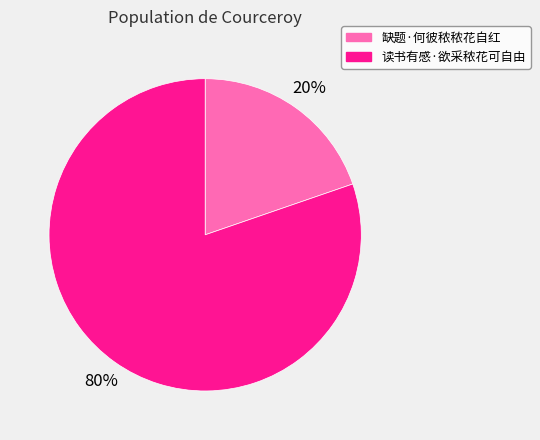

To the nearest percent, what portion does 缺题·何彼秾秾花自红 represent?

20%